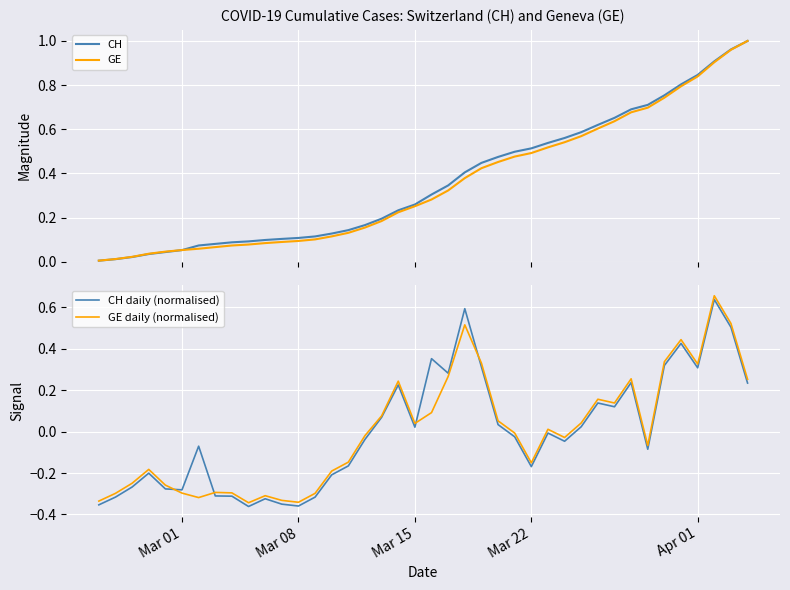

True or false: GE daily (normalised) has a value of -0.3 at Mar 01.

True